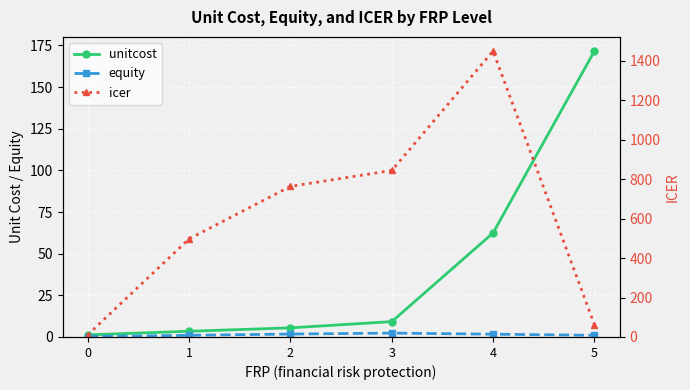

At how many categories does at least one series exceed 189?

4